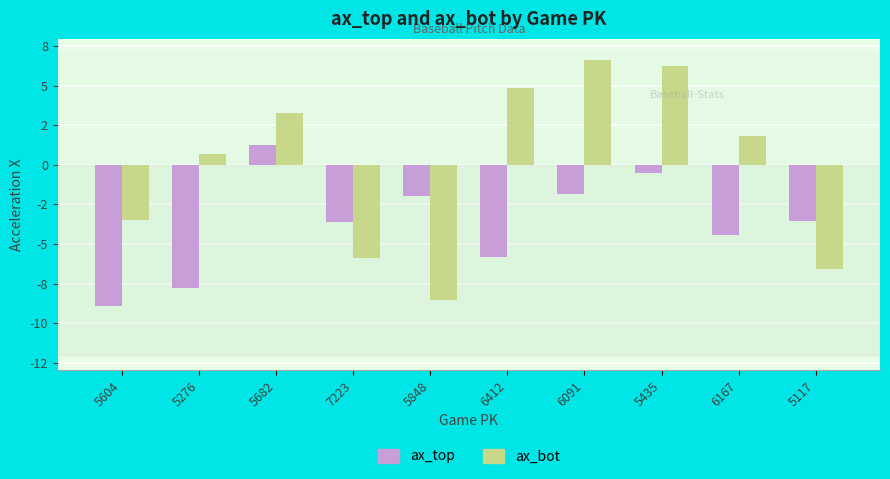

Where does the ax_top series first go above -3?

5682